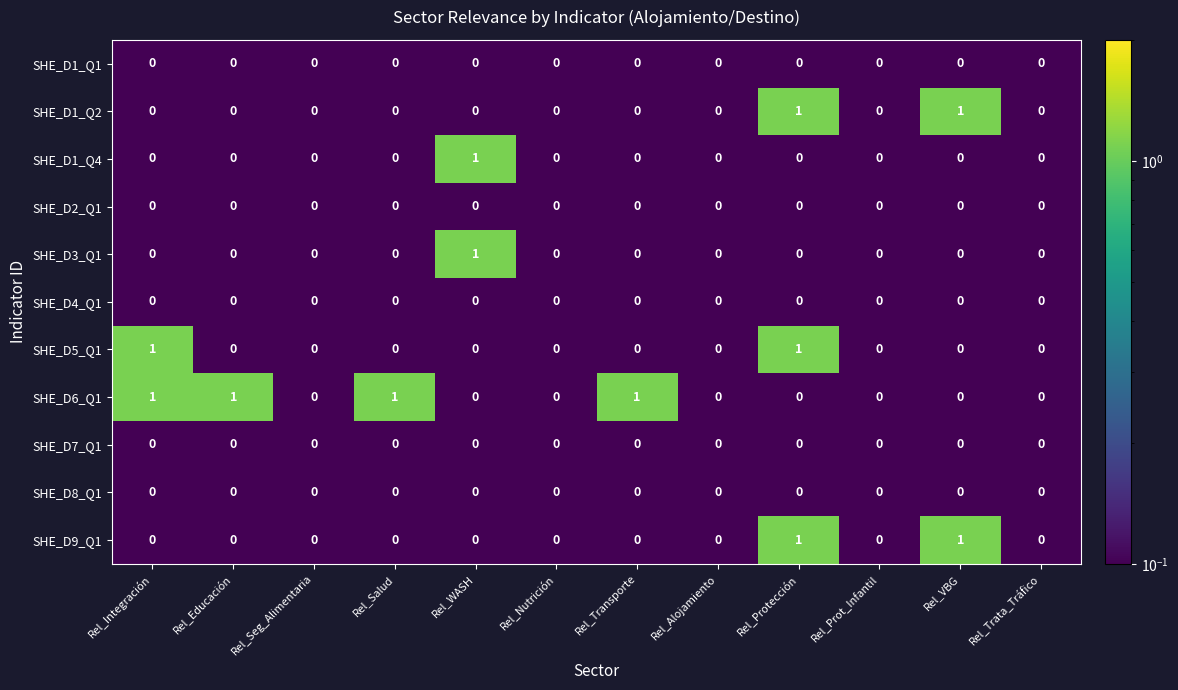

The value of SHE_D1_Q1 at Rel_Seg_Alimentaria is 0. True or false?

True